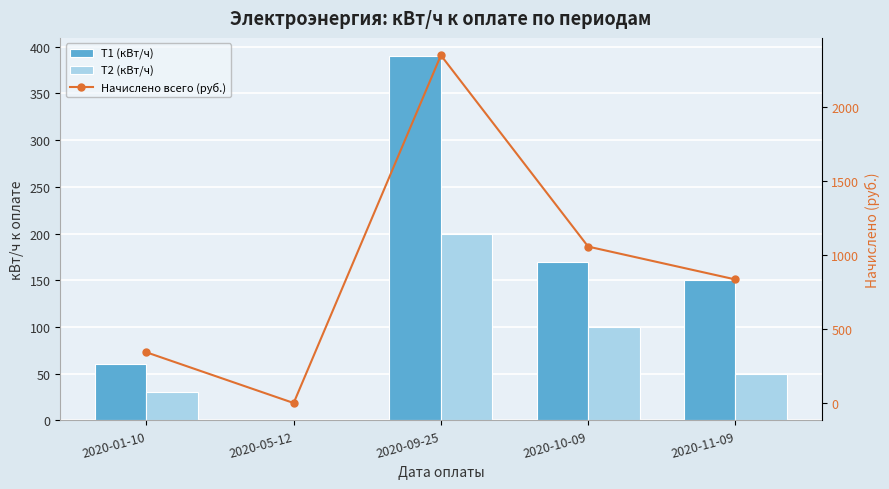

What is the sum of all Т1 (кВт/ч) values?

770.0